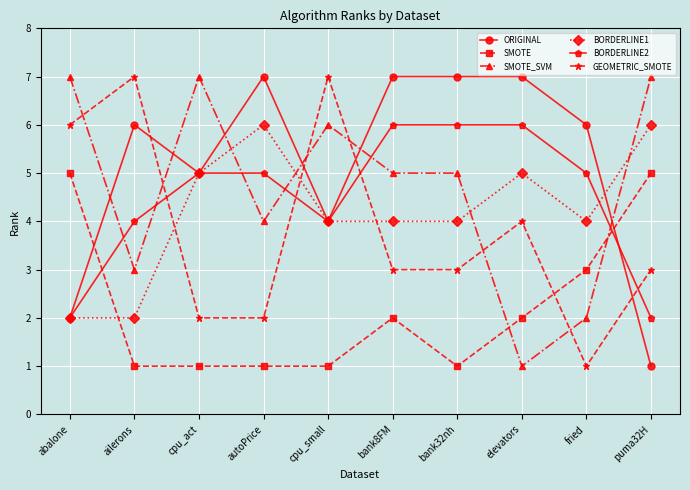

What is the sum of all SMOTE values?

22